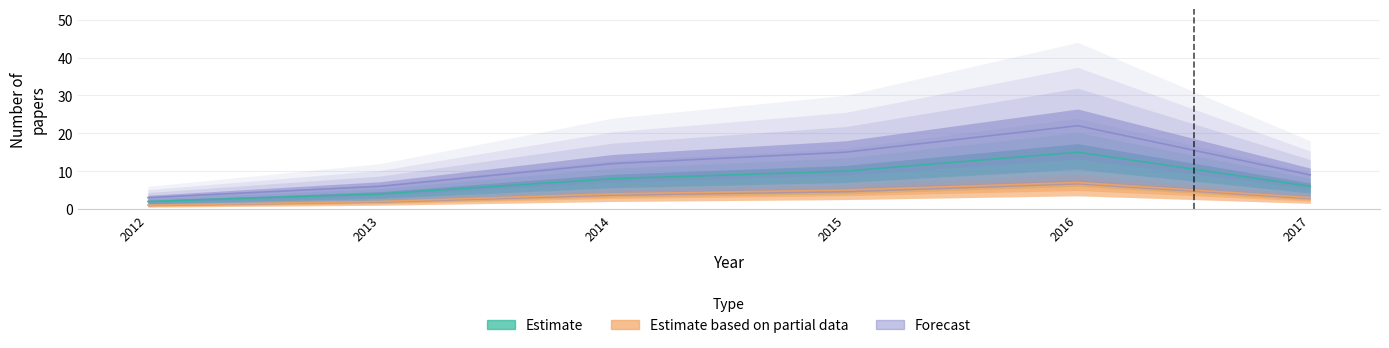

In Forecast, how many points are higher than both neighbors (excluding endpoints)?

1